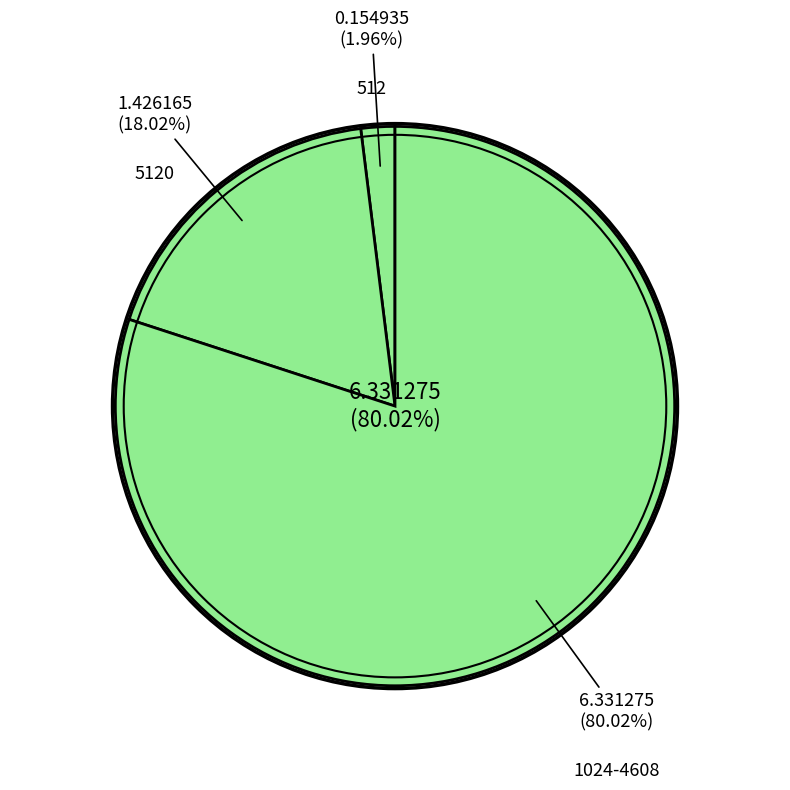

Is it true that 3072 is 2% of the pie?

False